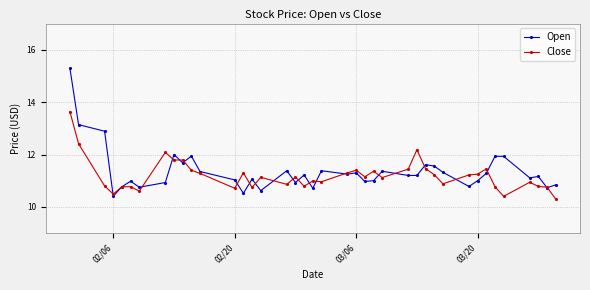

True or false: Close has more than 2 points higher than both neighbors.

True